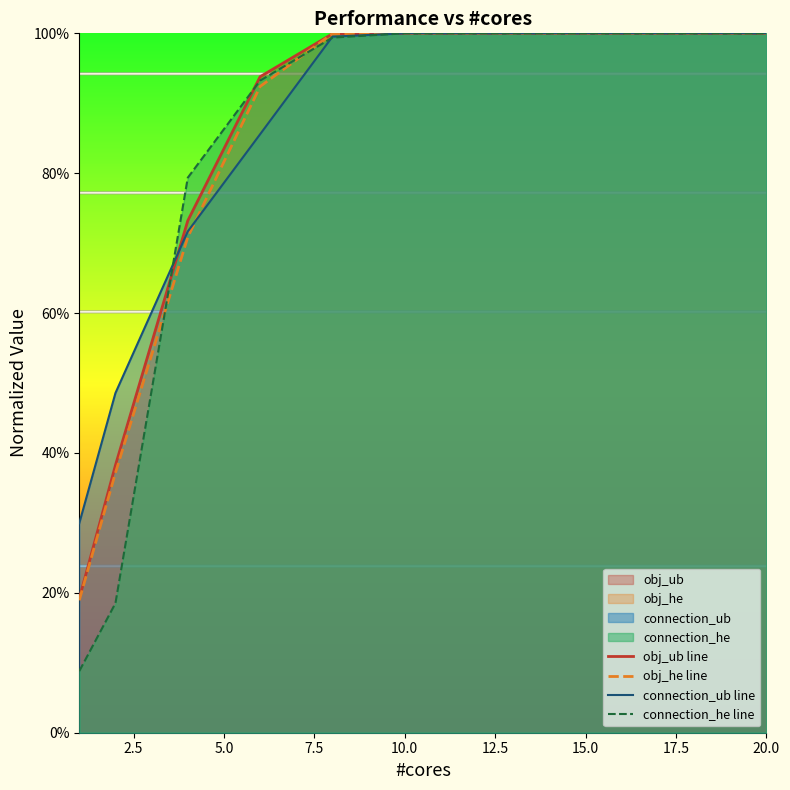

True or false: connection_ub line and obj_he line cross at least once.

True